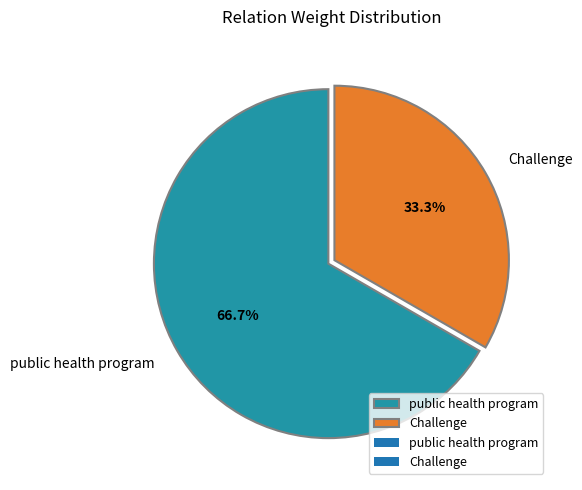

Which category accounts for the majority?

public health program